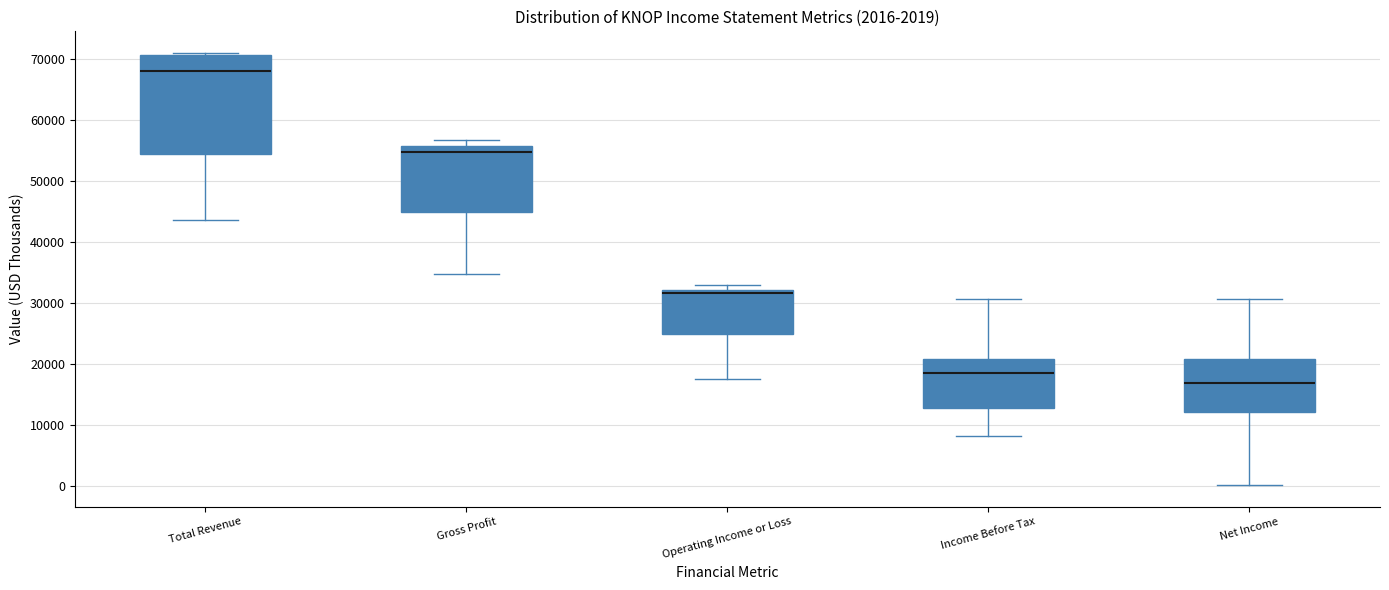

Which box's median line is the lowest?

Net Income